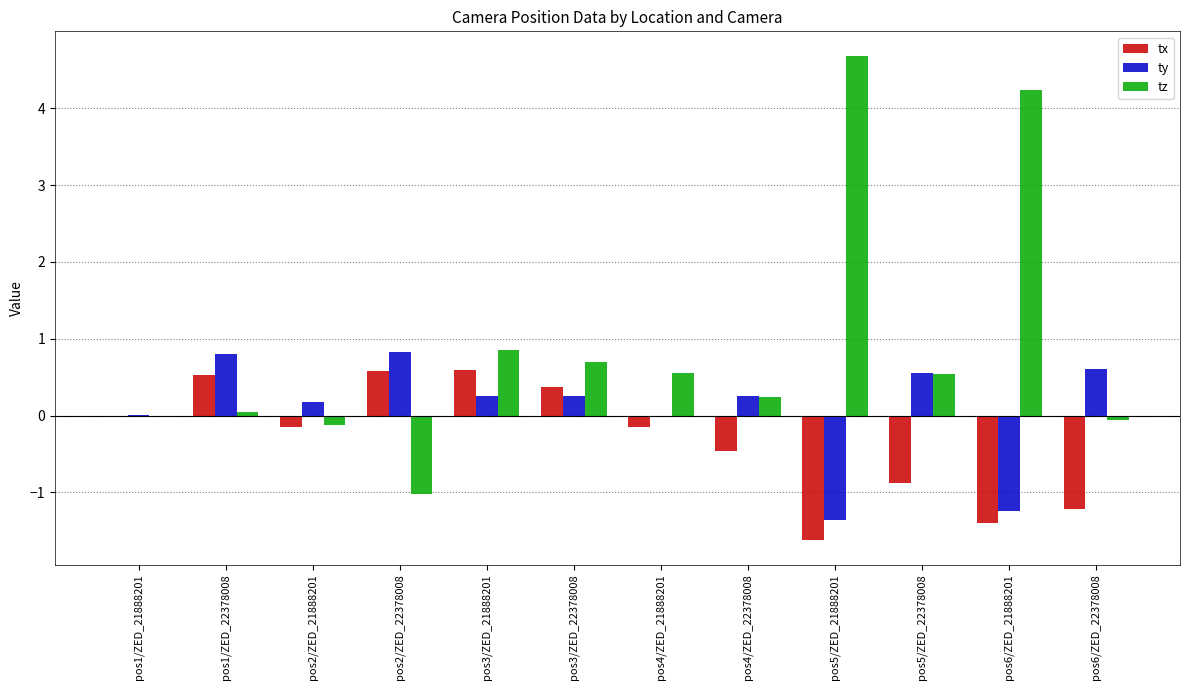

What is the sum of all tx values?

-3.8